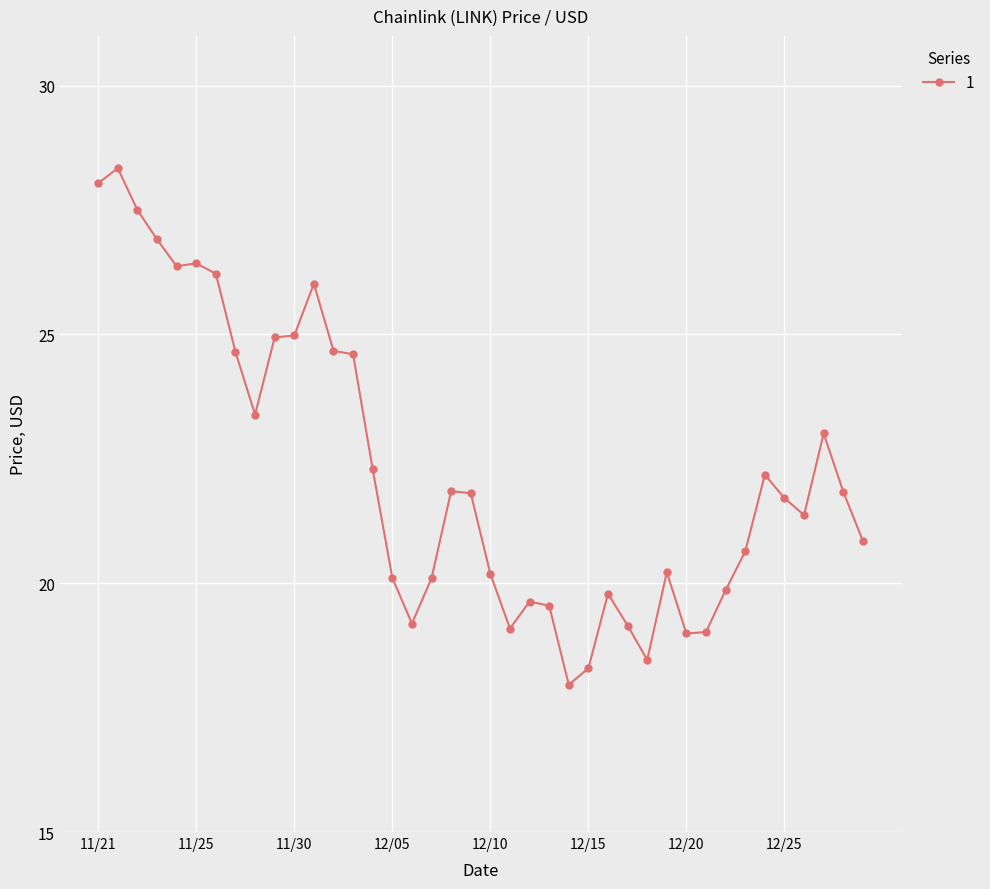

What is the value of the 2nd point from the left?

28.3